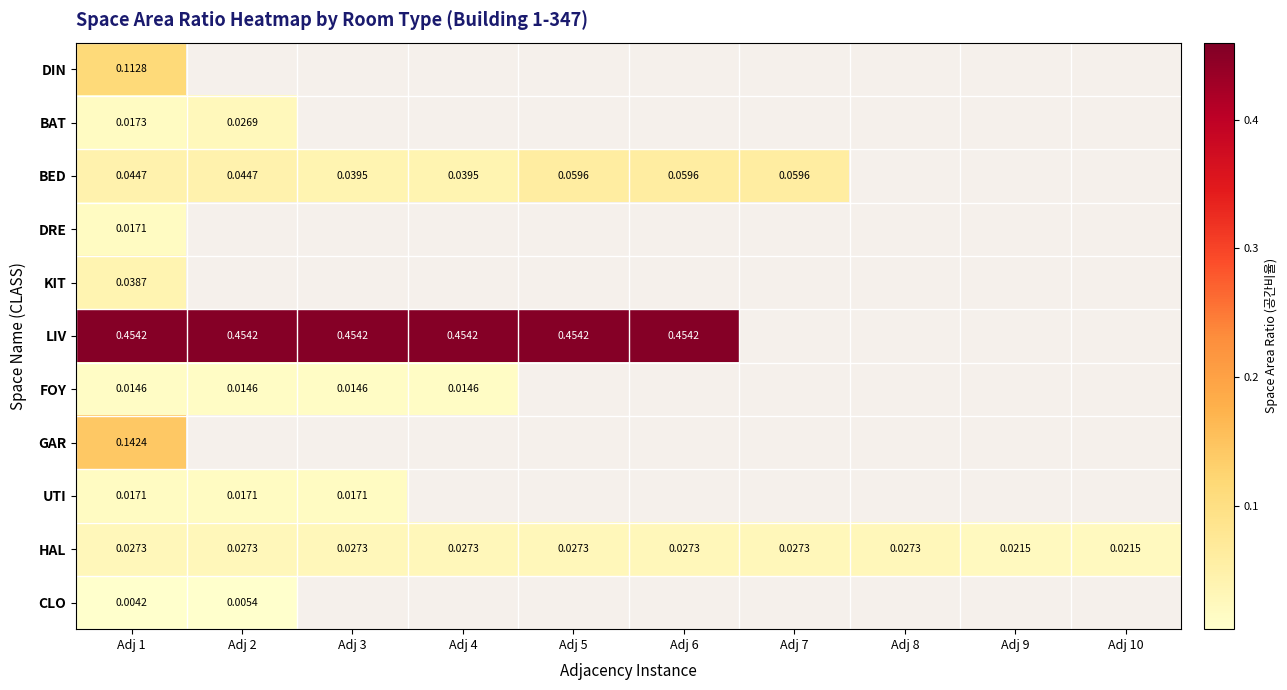

Between Adj 2 and Adj 3, which series saw the biggest shift?

BAT